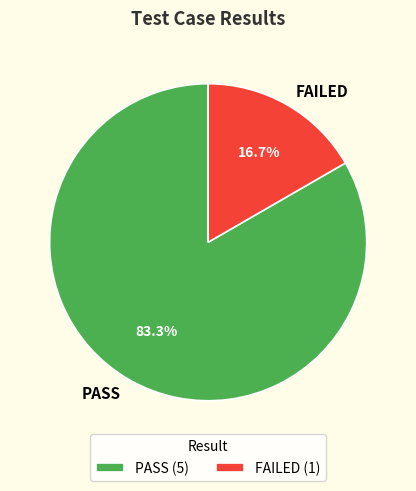

What is the largest slice in the pie chart?

PASS